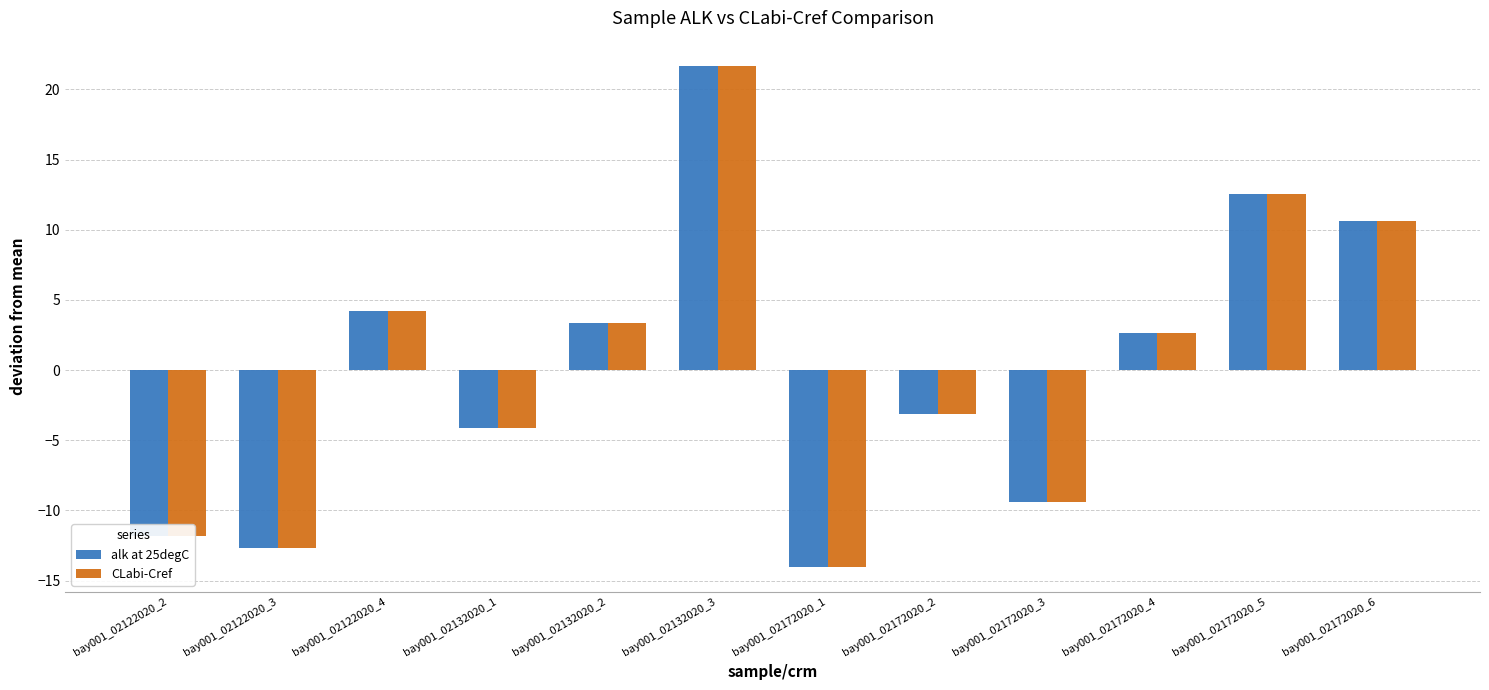

Is the value of alk at 25degC at bay001_02122020_2 greater than the value of CLabi-Cref at bay001_02172020_5?

No